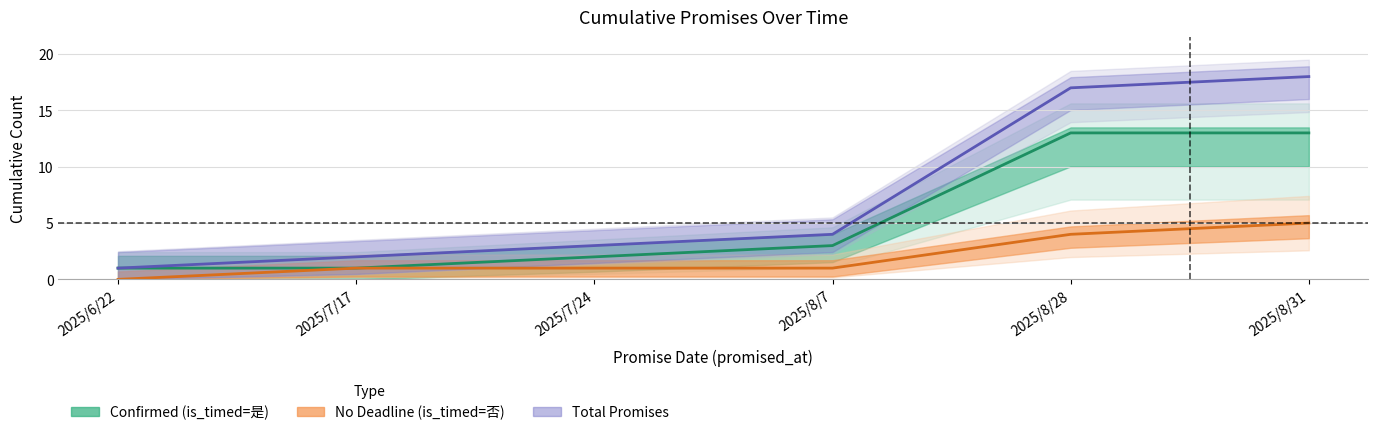

What is the difference between the highest and lowest values at 2025/7/17?

1